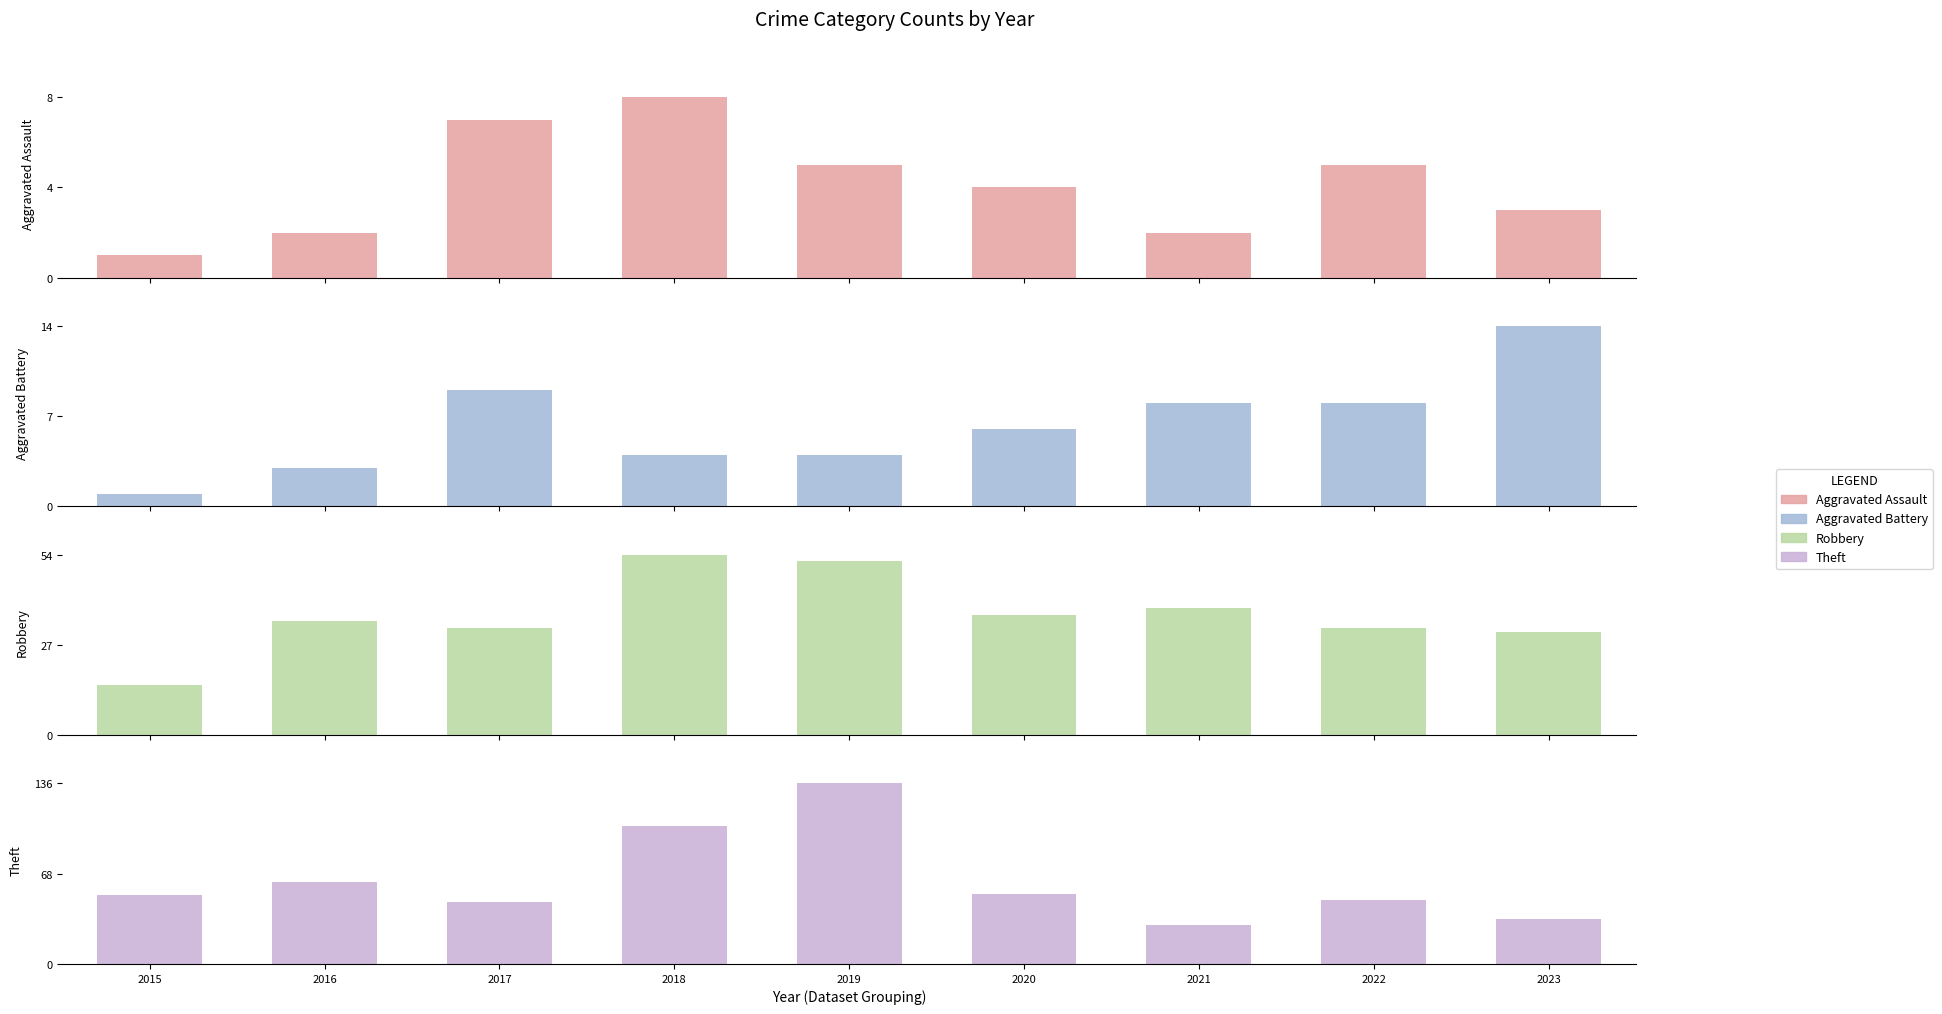

List the labels in order of Aggravated Battery value, smallest first.

2015, 2016, 2018, 2019, 2020, 2021, 2022, 2017, 2023